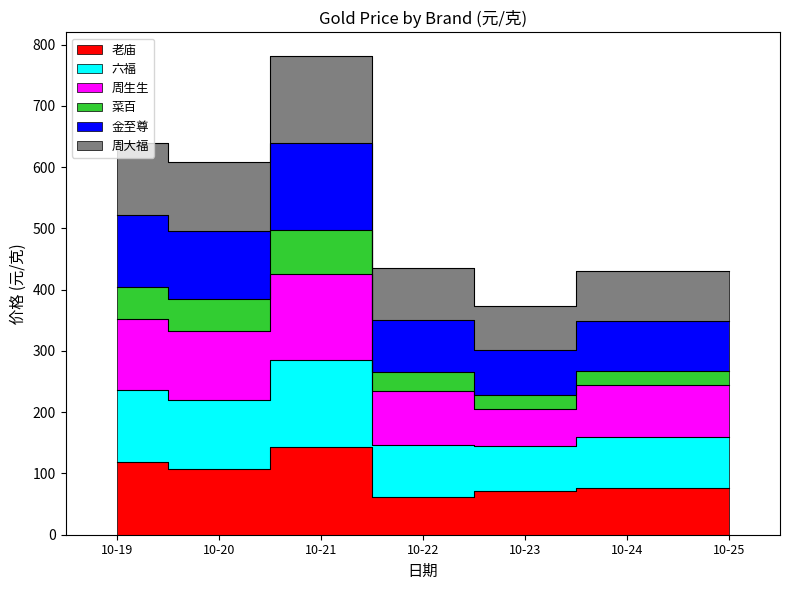

True or false: 六福 has a value of 1248 at 10-21.

False